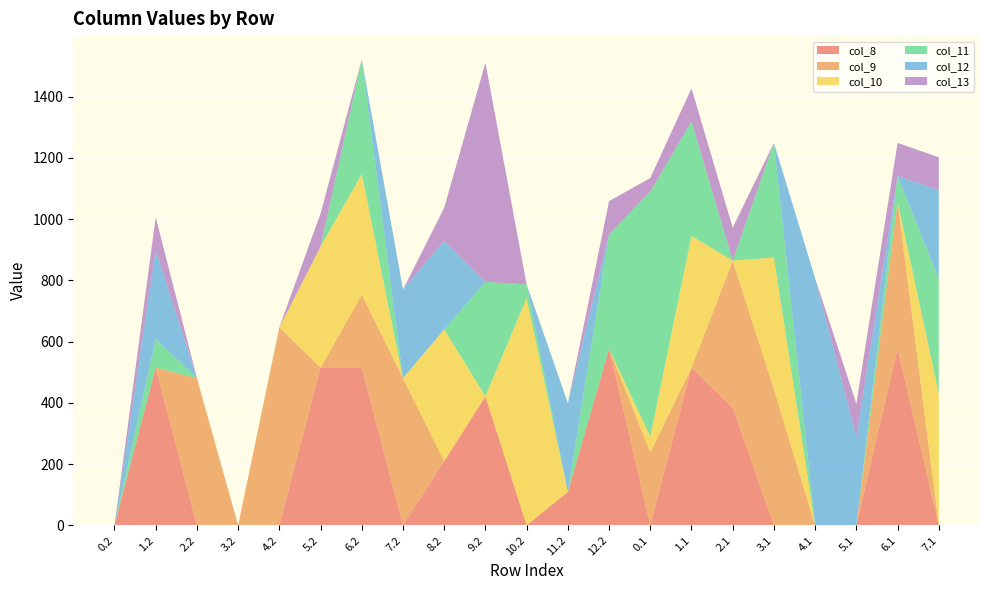

Reading right to left, extract all data points from this chart.

col_8: 7.1=0.0	6.1=576.6	5.1=0.0	4.1=0.0	3.1=0.0	2.1=383.9	1.1=514.8	0.1=0.0	12.2=576.6	11.2=109.3	10.2=0.0	9.2=421.4	8.2=209.3	7.2=0.0	6.2=514.8	5.2=514.8	4.2=0.0	3.2=0.0	2.2=0.0	1.2=514.8	0.2=0.0
col_9: 7.1=0.0	6.1=480.7	5.1=0.0	4.1=0.0	3.1=444.4	2.1=480.7	1.1=0.0	0.1=238.6	12.2=0.0	11.2=0.0	10.2=0.0	9.2=0.0	8.2=0.0	7.2=480.7	6.2=238.6	5.2=0.0	4.2=646.9	3.2=0.0	2.2=480.7	1.2=0.0	0.2=0.0
col_10: 7.1=430.5	6.1=0.0	5.1=0.0	4.1=0.0	3.1=430.5	2.1=0.0	1.1=430.5	0.1=51.2	12.2=0.0	11.2=0.0	10.2=742.1	9.2=0.0	8.2=430.5	7.2=0.0	6.2=394.2	5.2=395.7	4.2=0.0	3.2=0.0	2.2=0.0	1.2=0.0	0.2=0.0
col_11: 7.1=374.4	6.1=84.1	5.1=0.0	4.1=0.0	3.1=374.4	2.1=0.0	1.1=374.4	0.1=800.2	12.2=374.4	11.2=0.0	10.2=44.5	9.2=374.4	8.2=0.0	7.2=0.0	6.2=374.4	5.2=0.0	4.2=0.0	3.2=0.0	2.2=0.0	1.2=94.4	0.2=0.0
col_12: 7.1=289.5	6.1=0.0	5.1=289.5	4.1=806.9	3.1=0.0	2.1=0.0	1.1=0.0	0.1=0.0	12.2=0.0	11.2=289.5	10.2=0.0	9.2=0.0	8.2=289.5	7.2=289.5	6.2=0.0	5.2=0.0	4.2=0.0	3.2=0.0	2.2=0.0	1.2=289.5	0.2=0.0
col_13: 7.1=107.8	6.1=107.8	5.1=107.8	4.1=0.0	3.1=0.0	2.1=107.8	1.1=107.8	0.1=44.5	12.2=107.8	11.2=0.0	10.2=0.0	9.2=715.3	8.2=107.8	7.2=0.0	6.2=0.0	5.2=107.8	4.2=0.0	3.2=0.0	2.2=0.0	1.2=107.8	0.2=0.0